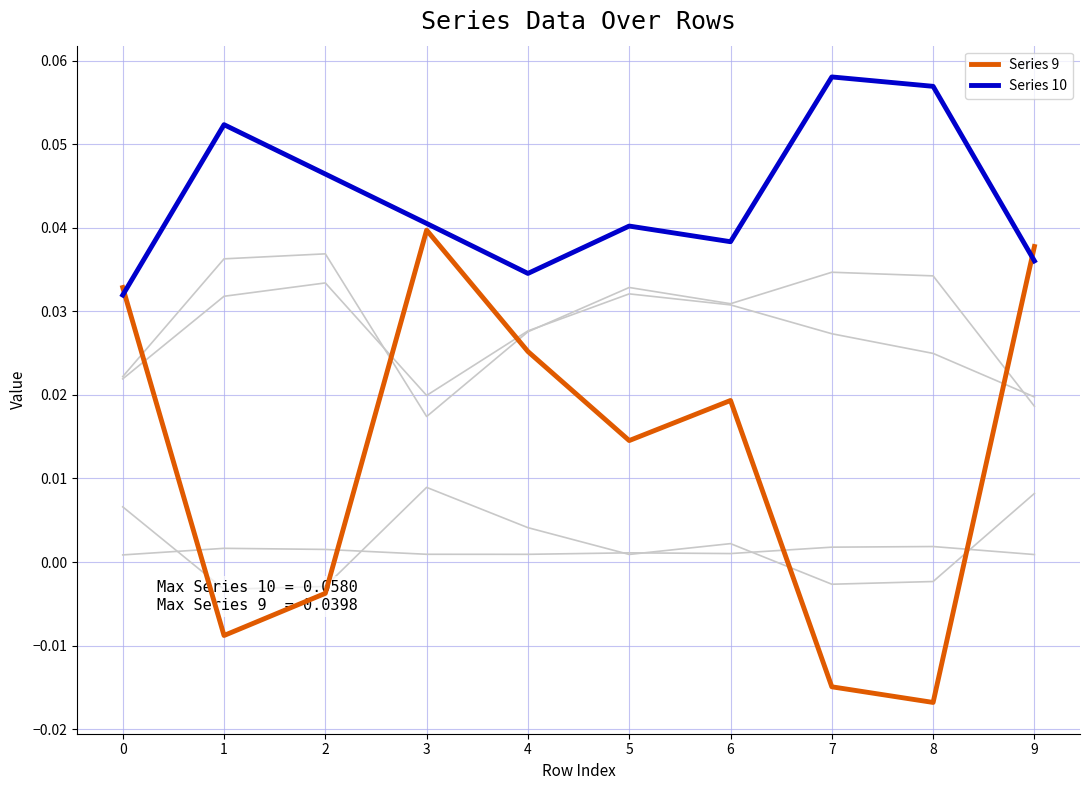

Where is Series 3 nearest to the value 0?

9